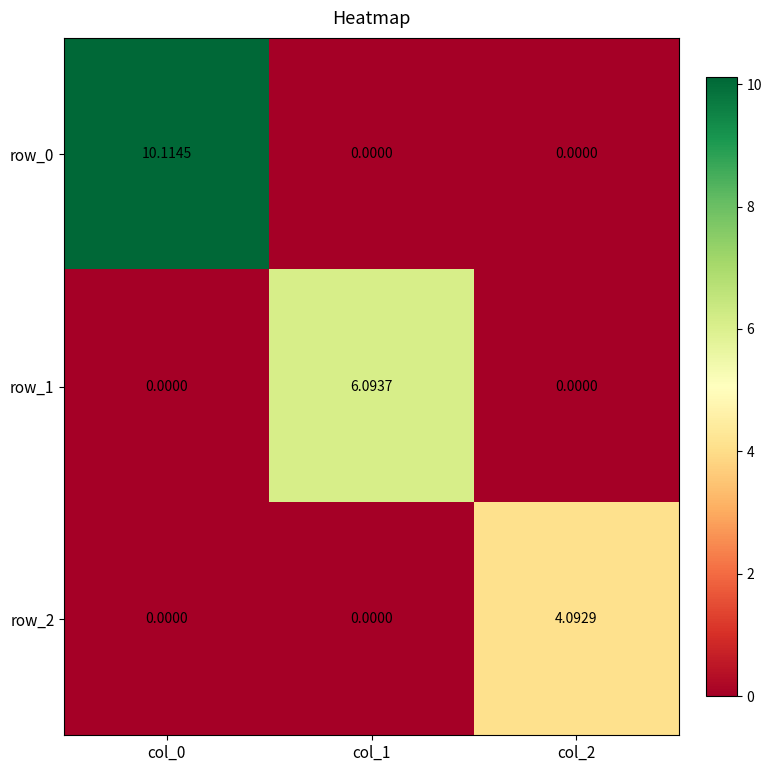

True or false: row_2 has a value of 2.2 at col_1.

False